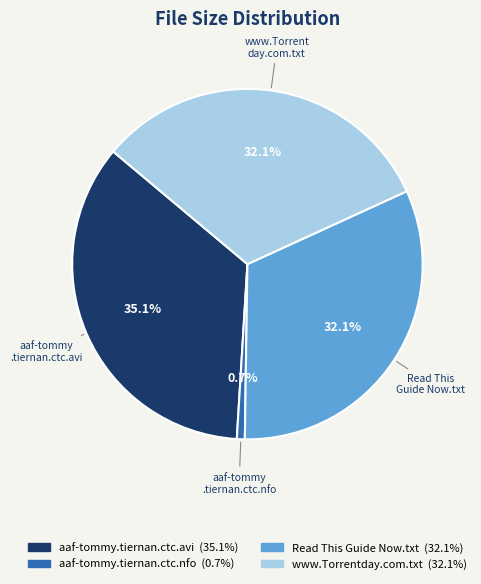

Is there a majority slice in this chart?

No